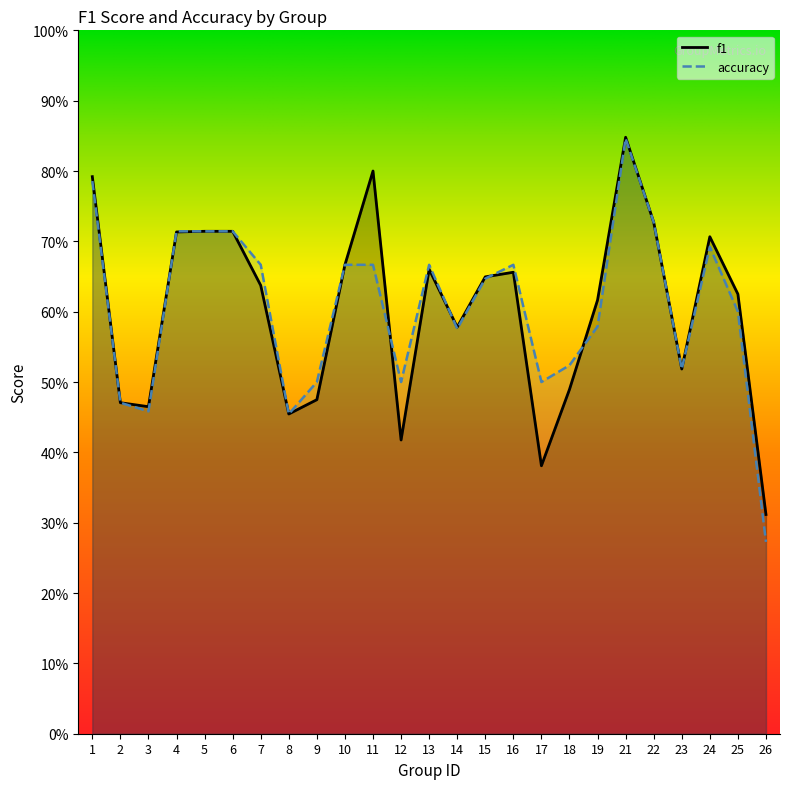

Where do f1 and accuracy first cross each other?

3 and 4